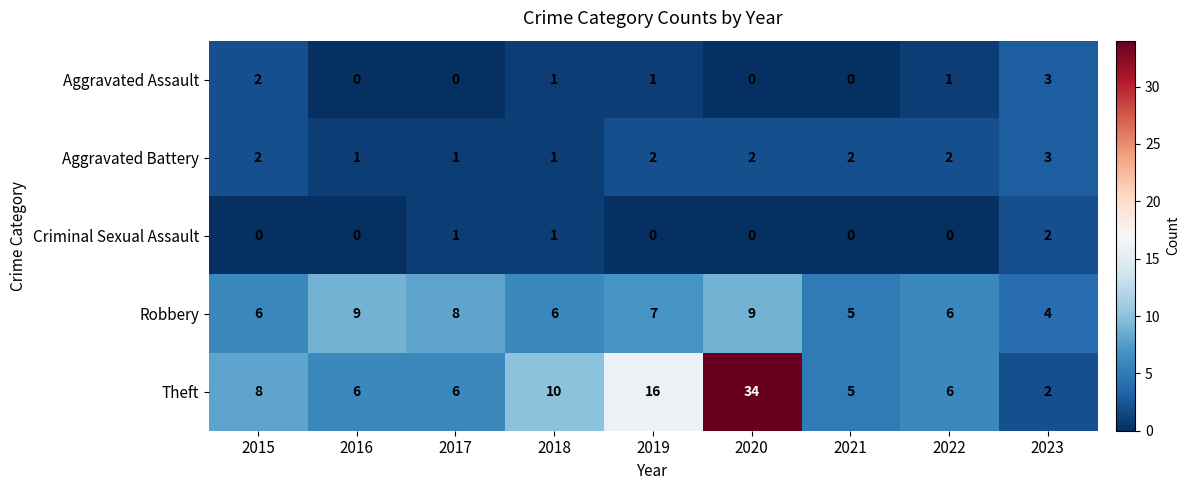

How many series are shown in this chart?

5